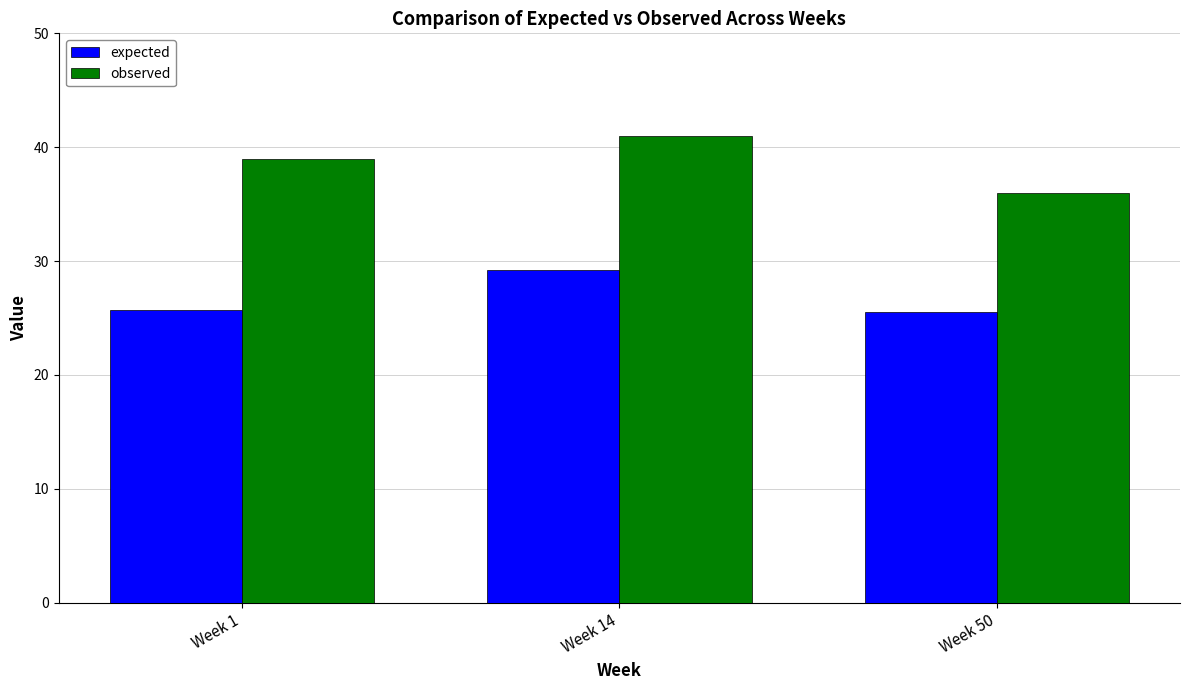

At Week 50, list the series in order from smallest to largest.

expected, observed